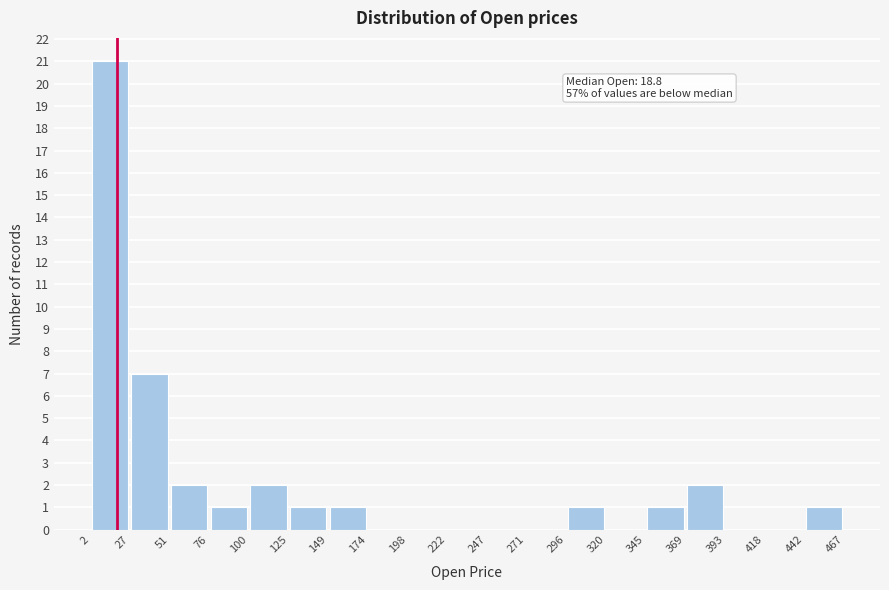

Which range on the x-axis has the tallest bar?

2 to 27